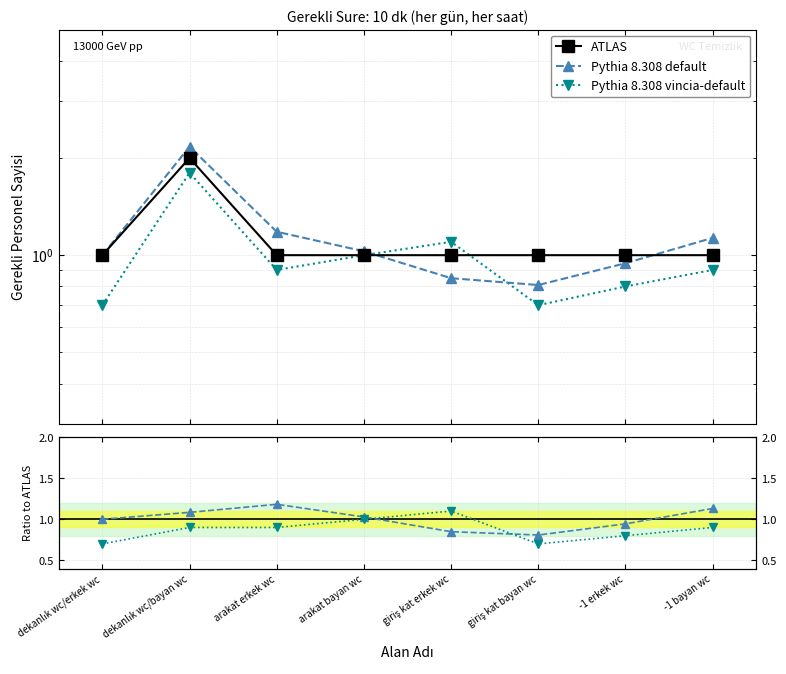

After their last crossing, which series has the higher values: Pythia 8.308 vincia-default or ATLAS?

ATLAS